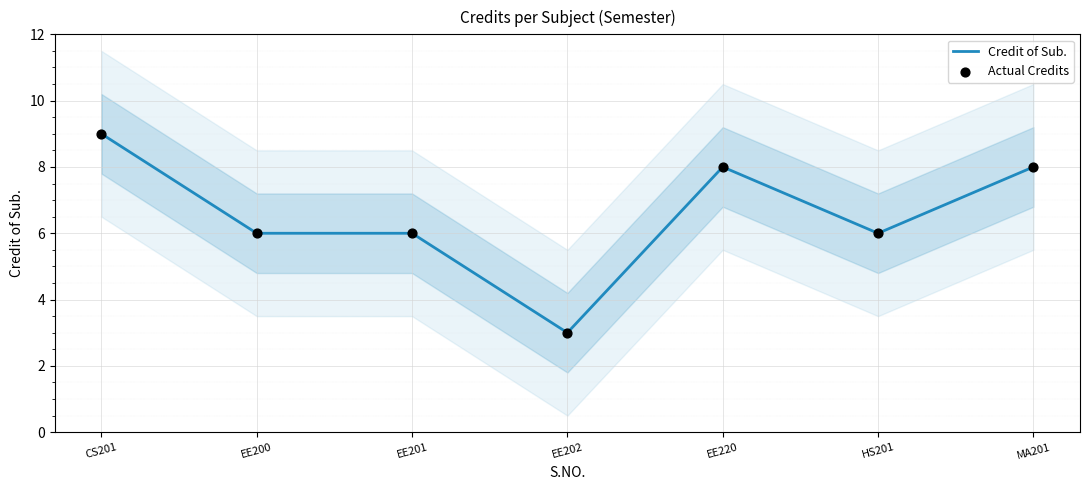

At which category is the sum across all series the highest?

CS201